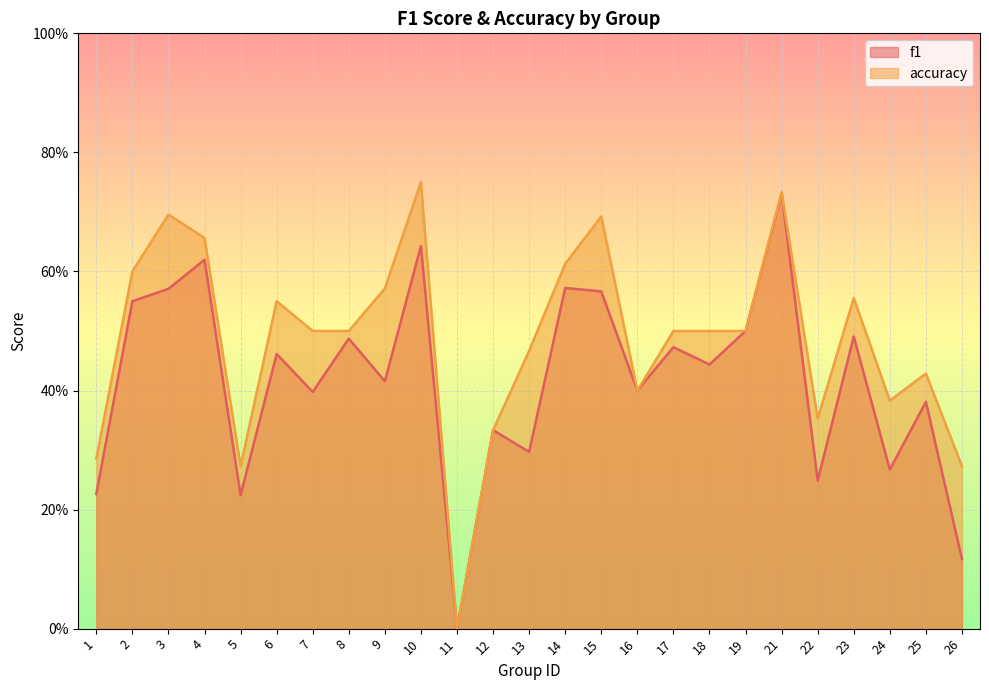

At how many categories does at least one series exceed 0?

24